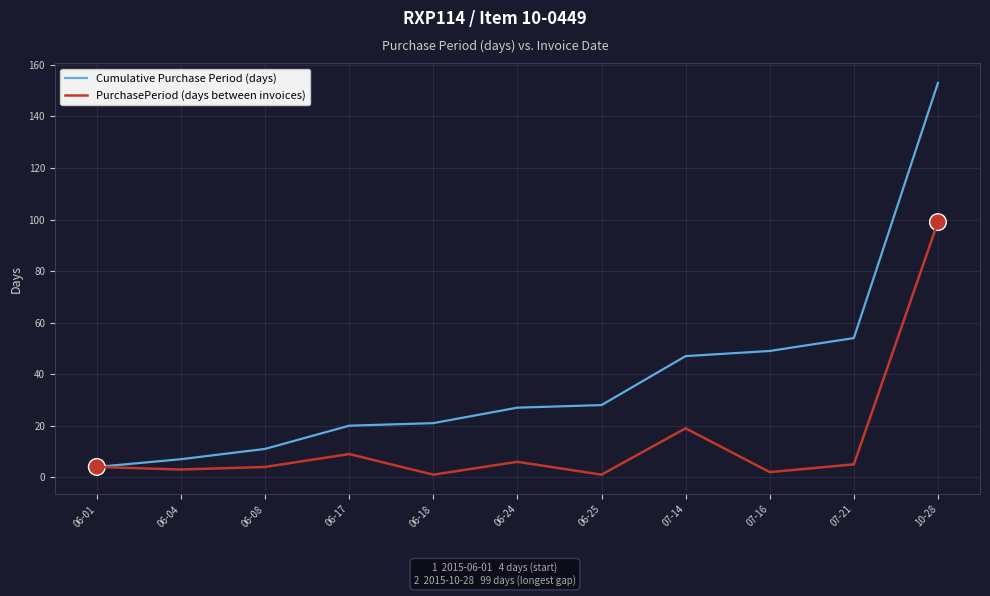

List the series in order of their peak value, lowest first.

PurchasePeriod (days between invoices), Cumulative Purchase Period (days)